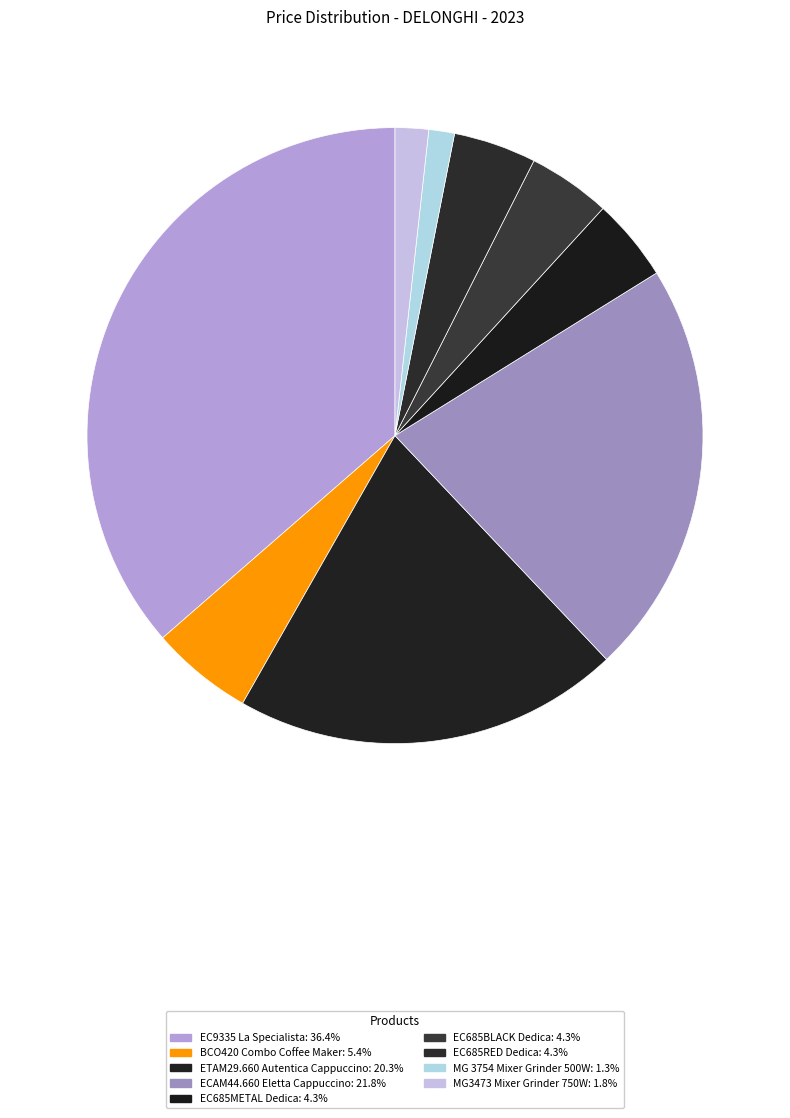

How many slices are in this pie chart?

9